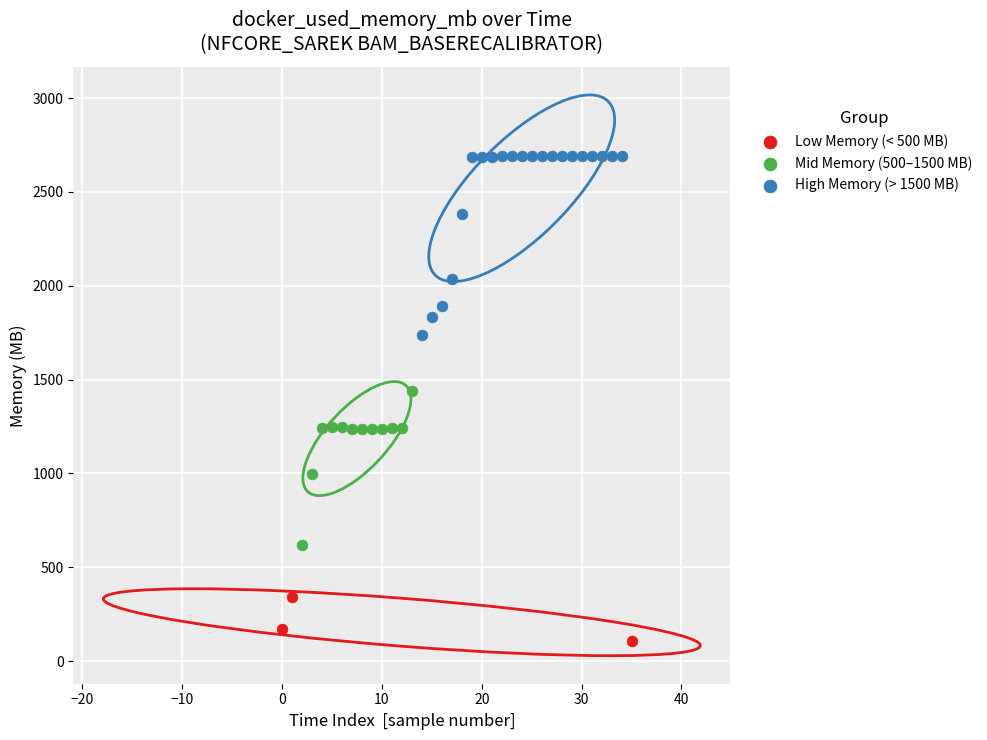

Which series contains the lowest Y value?

Low Memory (< 500 MB)